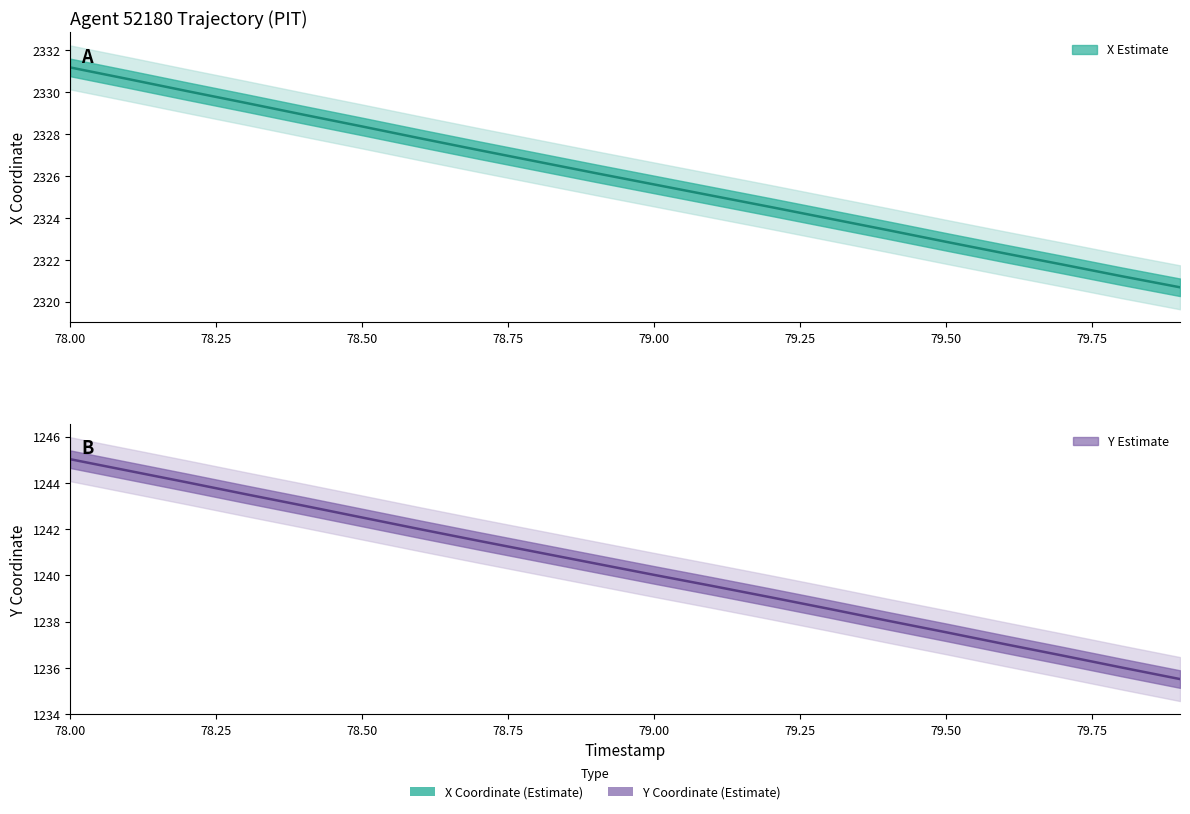

What is the label of the 10th point from the left?

78.9